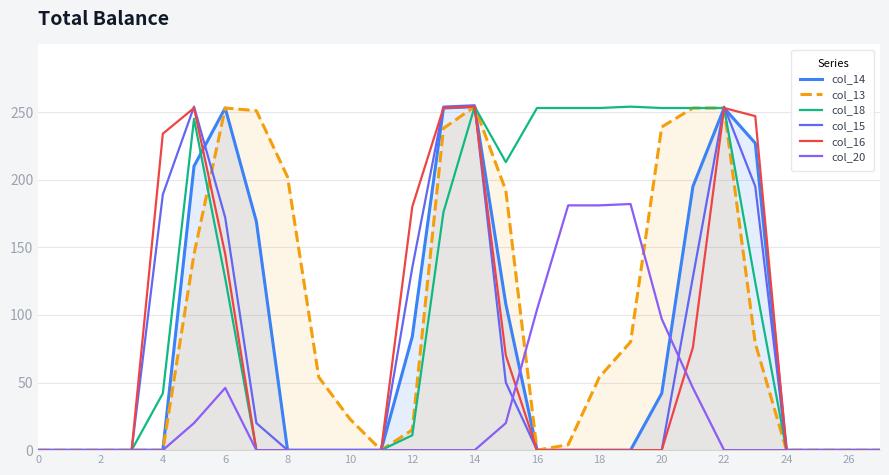

How many values in col_16 are above zero?

10